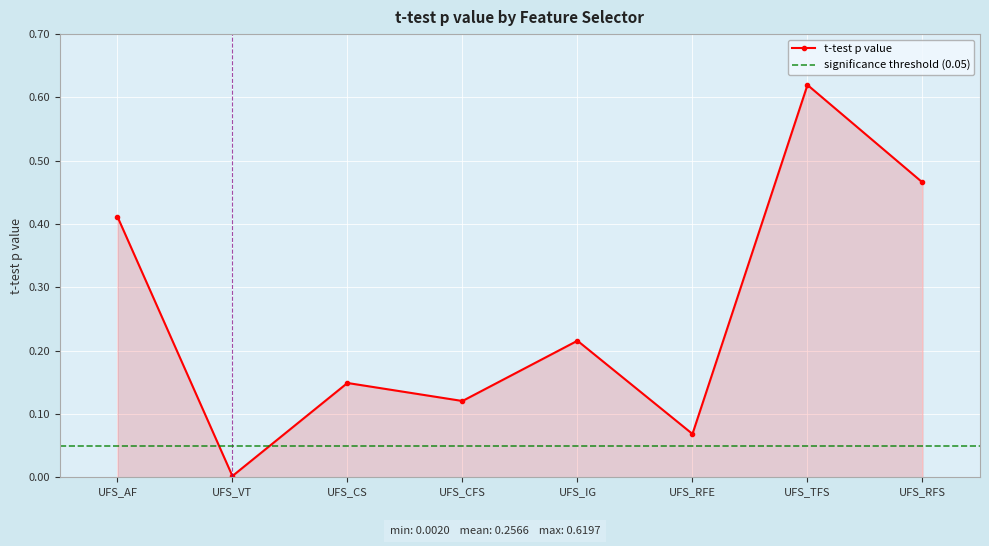

What value does the data have at UFS_CS?

0.1